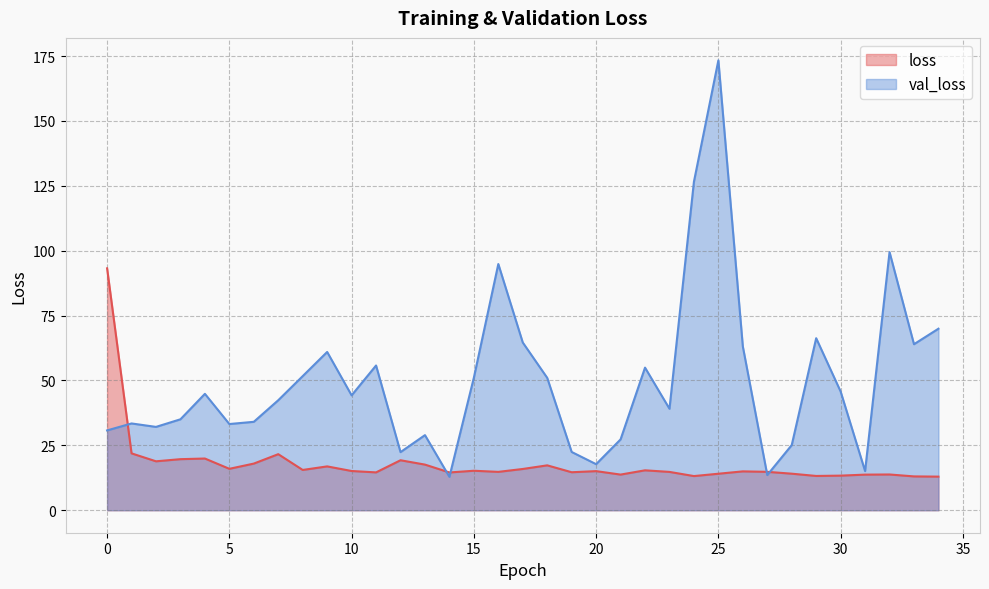

Is it true that loss equals 11.1 at 12?

False